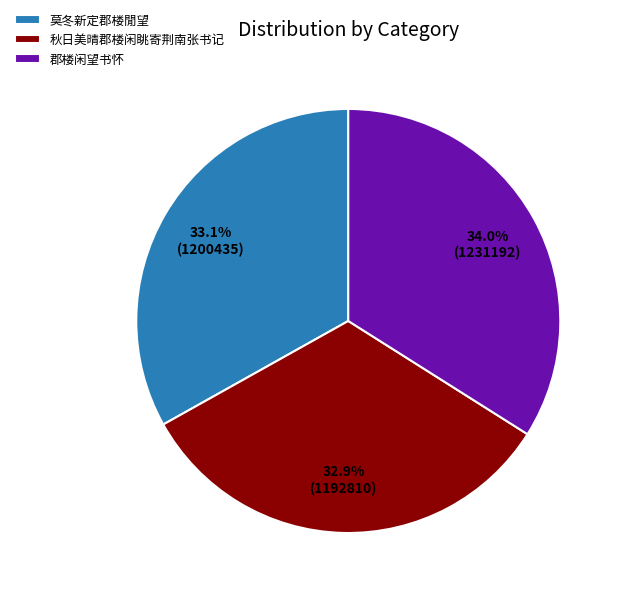

What percentage is NOT represented by 莫冬新定郡楼閒望?

66.9%